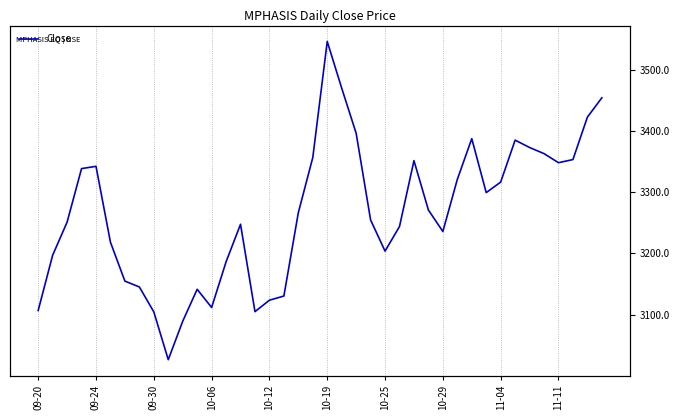

Reading left to right, list all the values displayed in this chart.

3106.7	3196.9	3251.1	3338.6	3342.3	3218.3	3154.7	3145.2	3104.4	3026.2	3089.1	3141.3	3111.6	3186.2	3247.7	3104.8	3123.5	3130.3	3266.6	3356.7	3546.4	3470.2	3396.4	3254.7	3203.7	3244.0	3351.6	3270.9	3235.8	3320.9	3387.6	3299.3	3316.6	3385.2	3373.1	3363.1	3348.2	3353.4	3422.8	3454.3